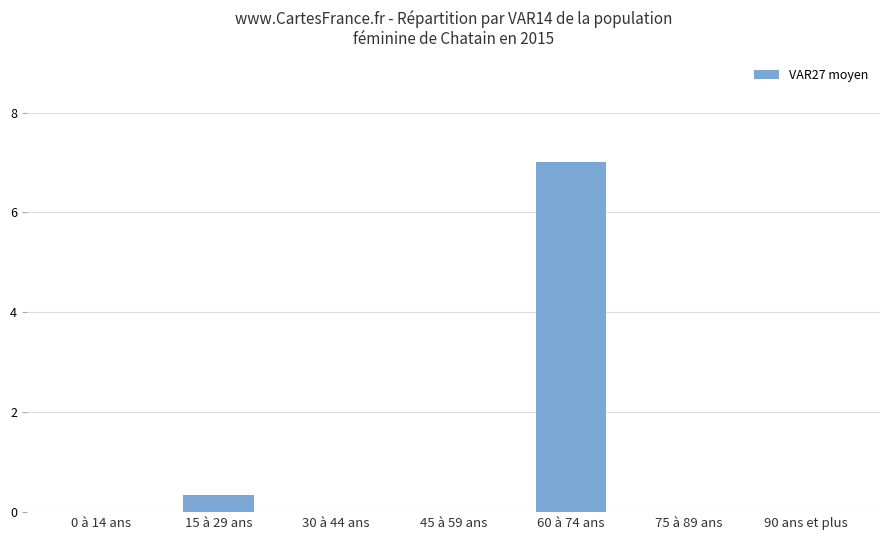

How many distinct data groups are displayed?

1